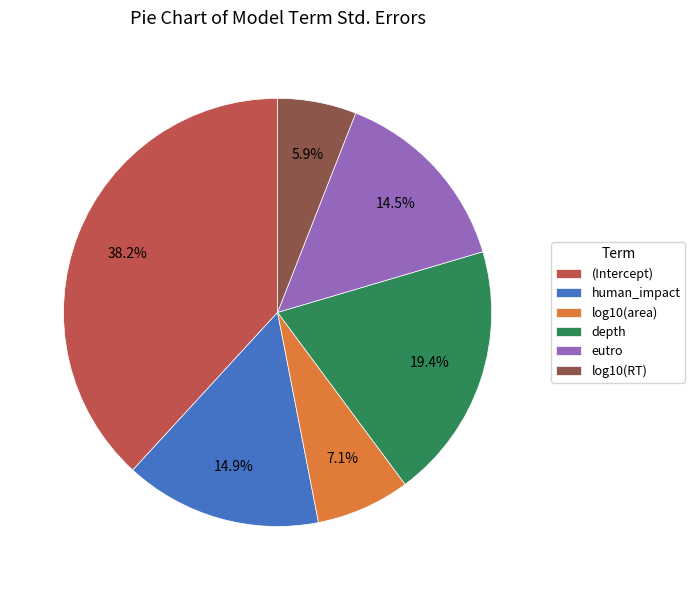

What portion of the pie excludes human_impact?

85.1%